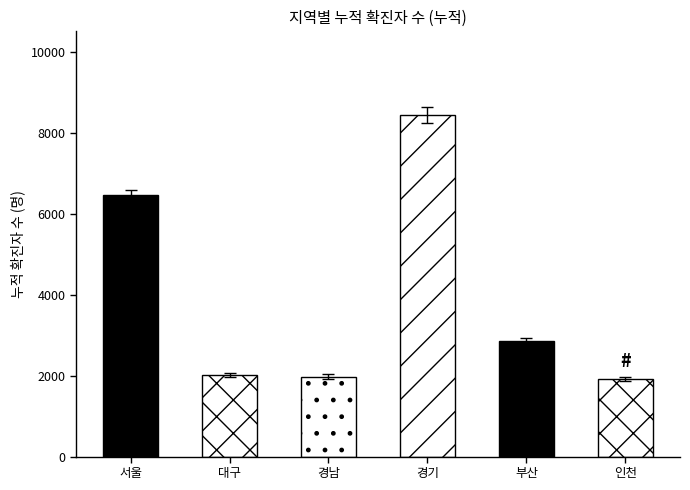

What is the average value?

3937